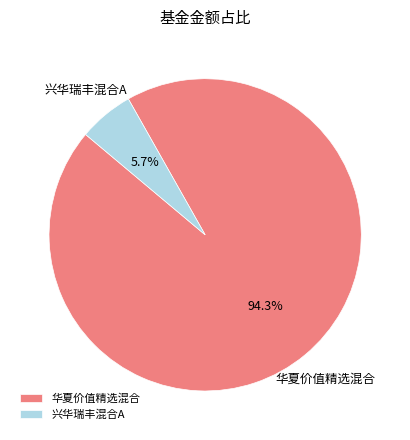

Is there any slice that represents more than half of the pie?

Yes